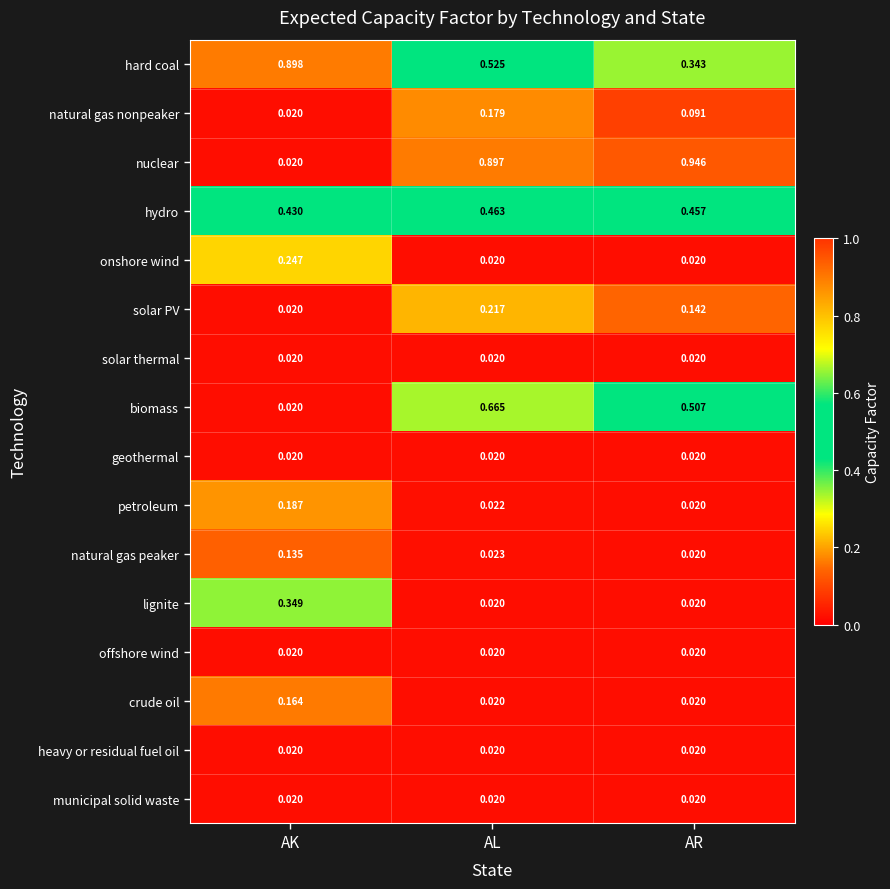

At which category is the sum across all series the highest?

AL